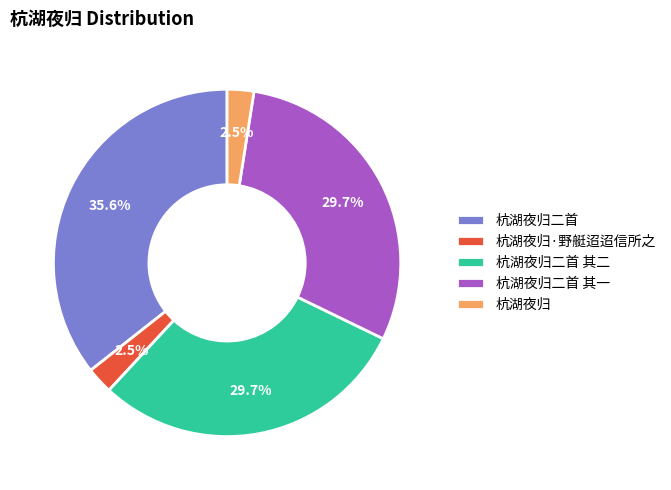

How much of the chart is everything except 杭湖夜归·野艇迢迢信所之?

97.5%